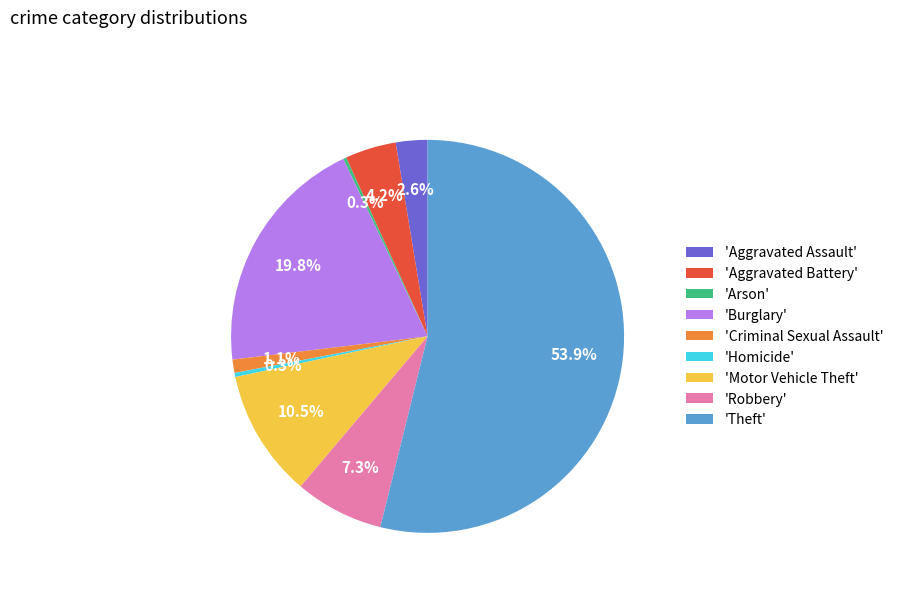

Is there a majority slice in this chart?

Yes